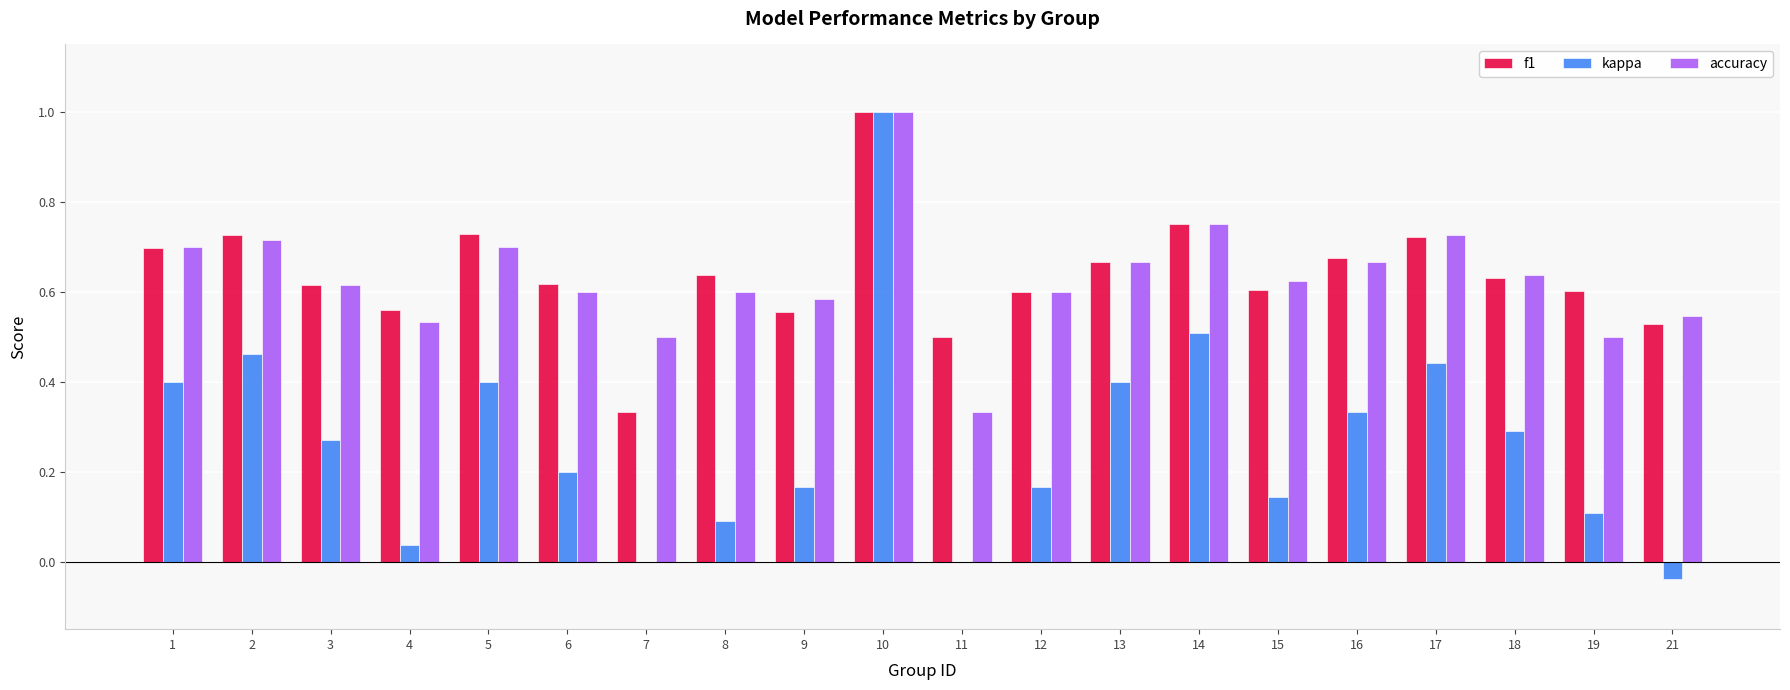

The value of f1 at 10 is 1.0. True or false?

True